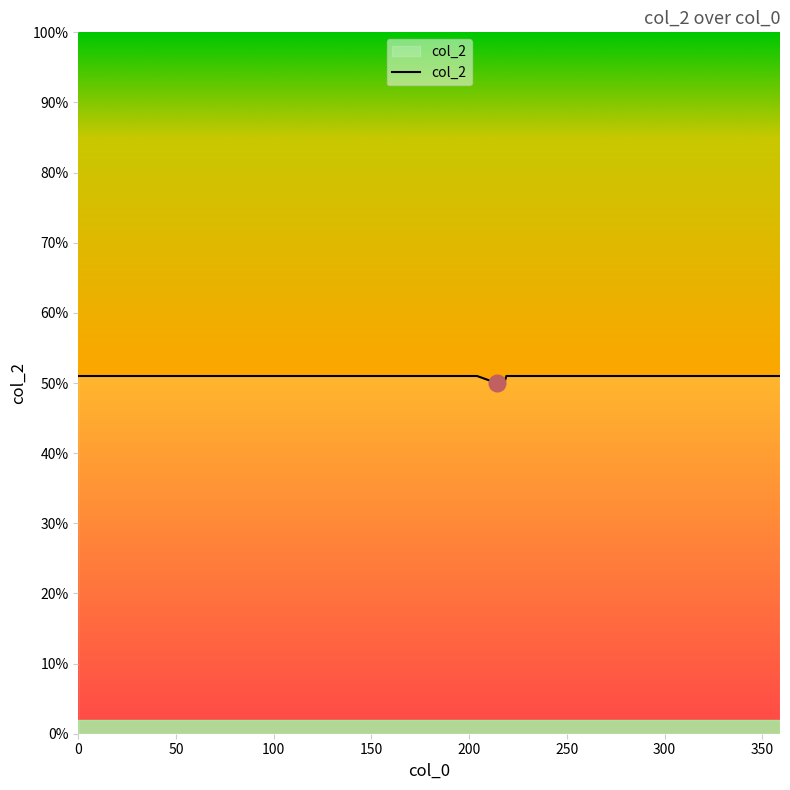

How many categories are shown in the chart?

40